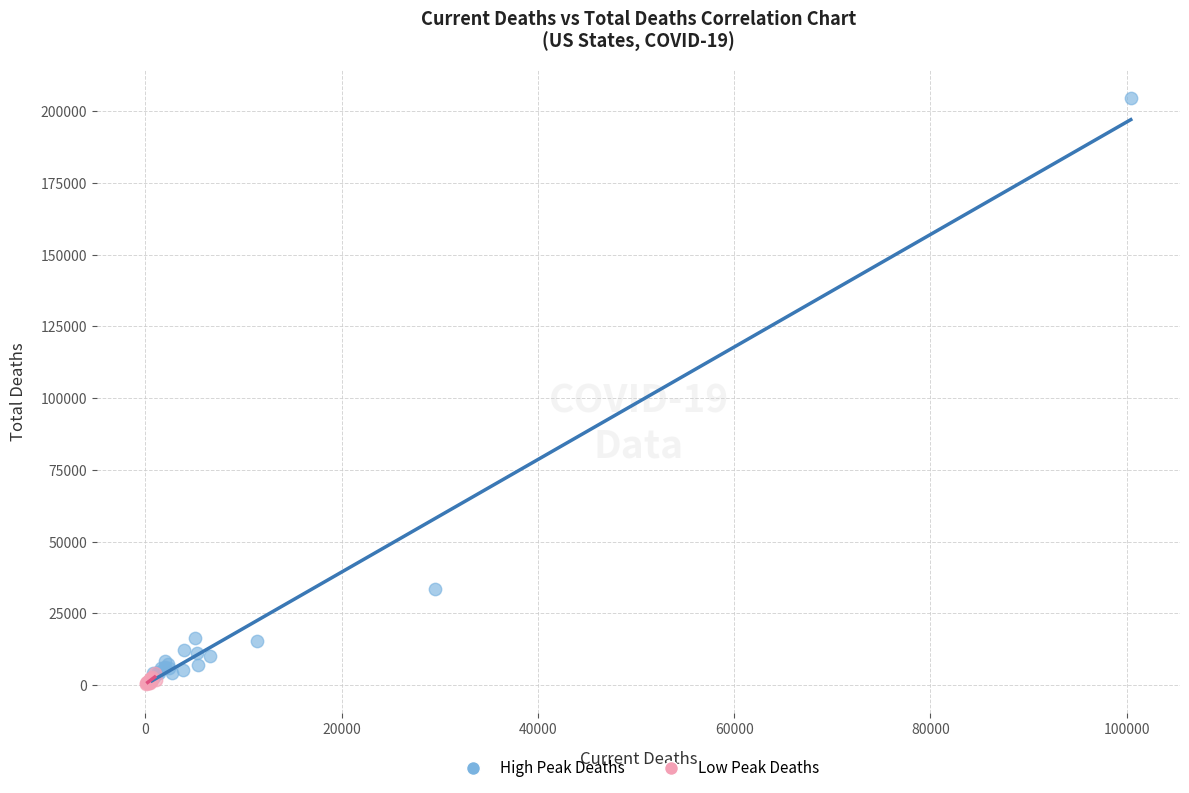

What are all the series names shown in the legend?

High Peak Deaths, Low Peak Deaths